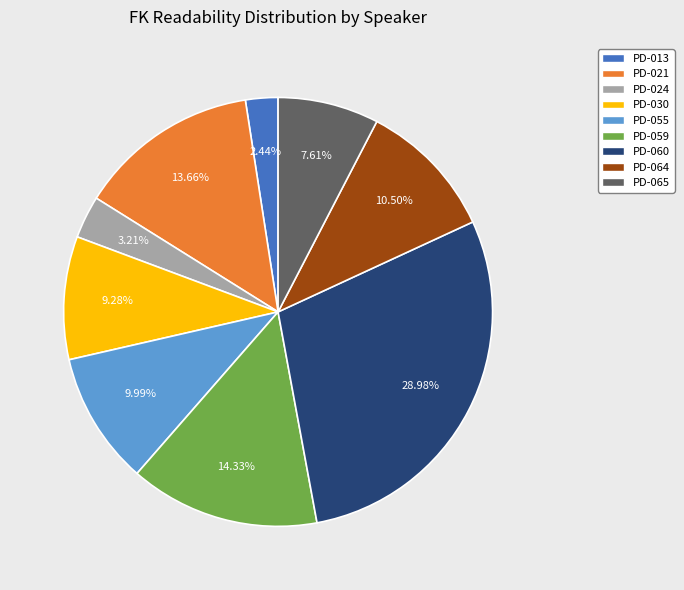

To the nearest percent, what is the difference between the largest and smallest slice percentages?

27%